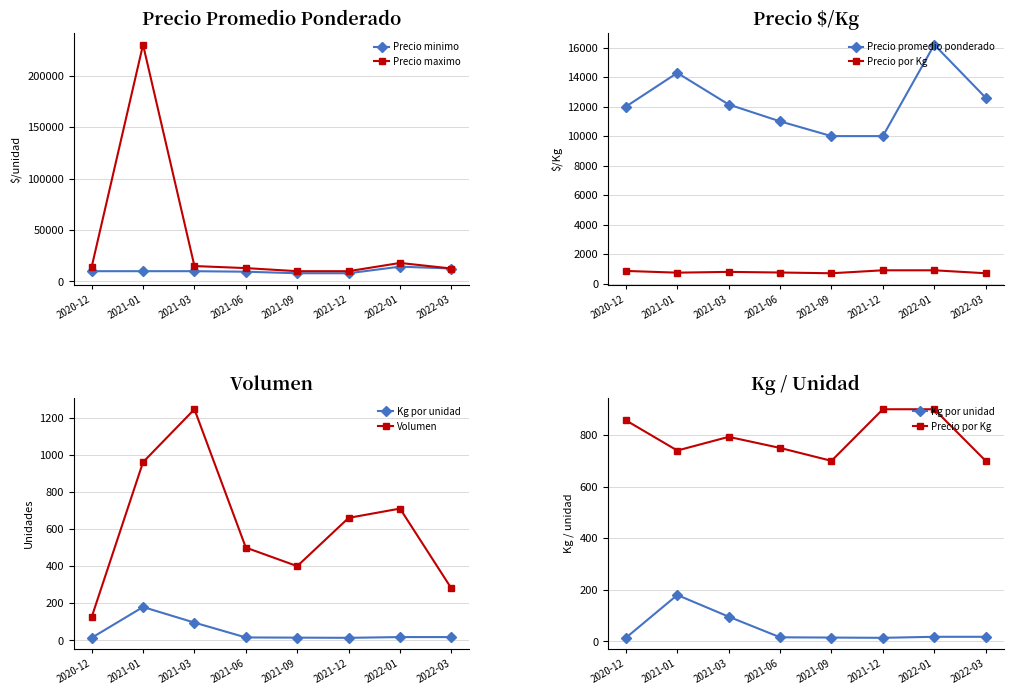

The value of Precio por Kg at 2021-01 is 740. True or false?

True